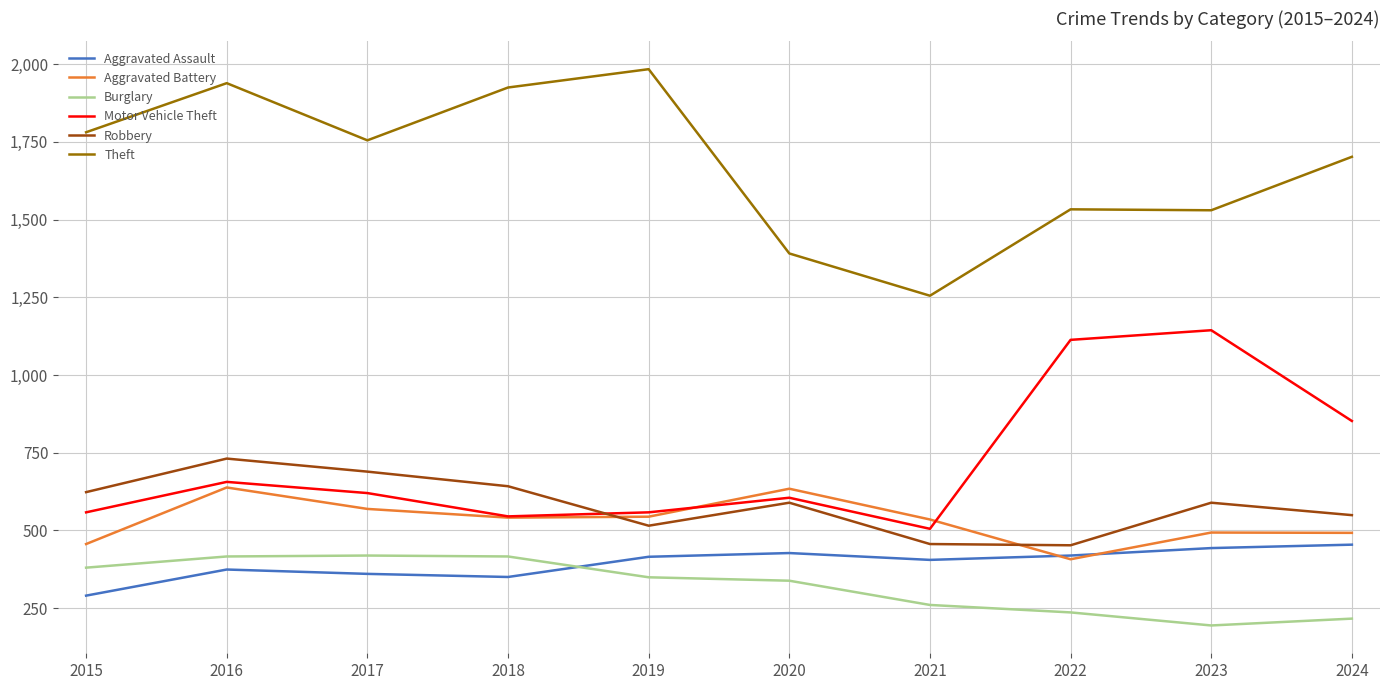

True or false: Aggravated Battery and Burglary cross at least once.

False